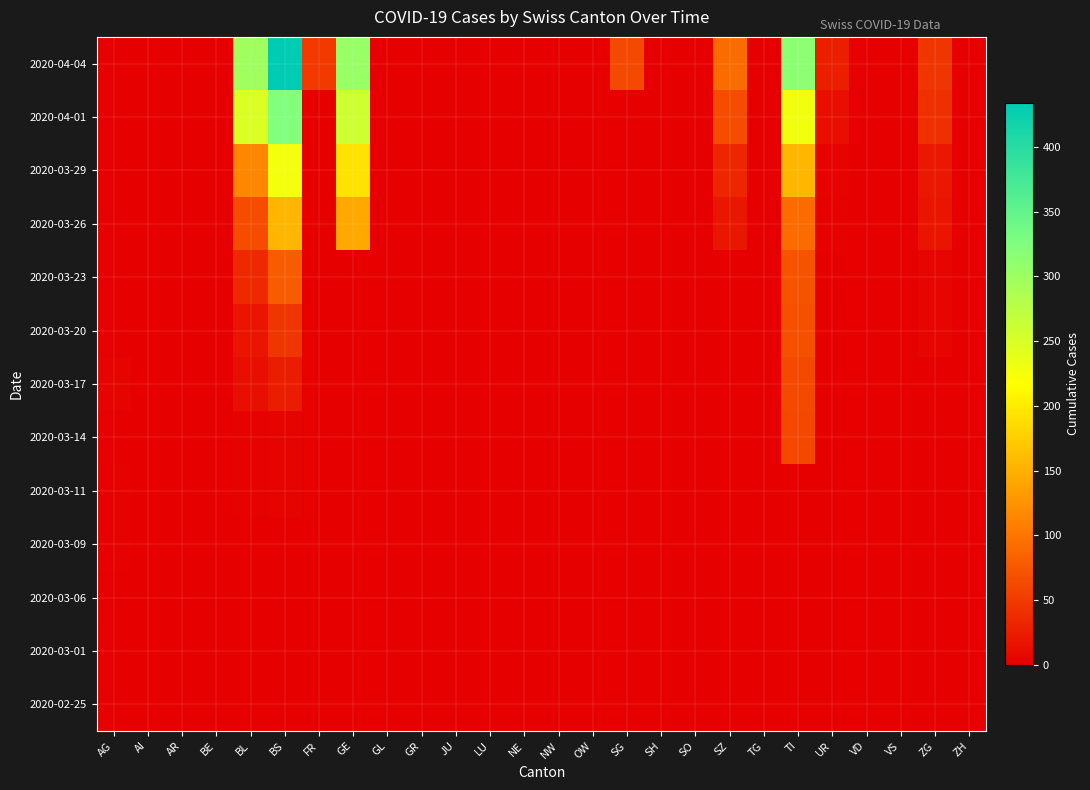

Count the number of data series in this chart.

13